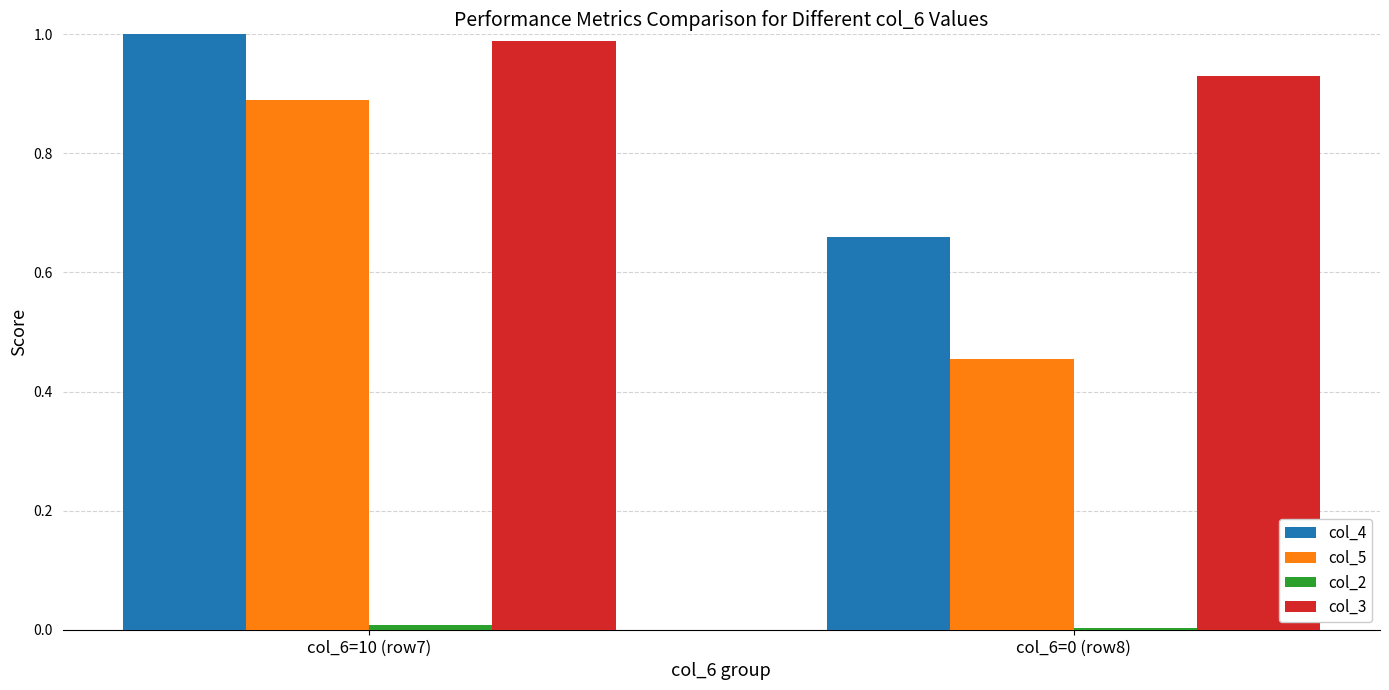

The col_5 series shows 0.9 at col_6=10 (row7). True or false?

True